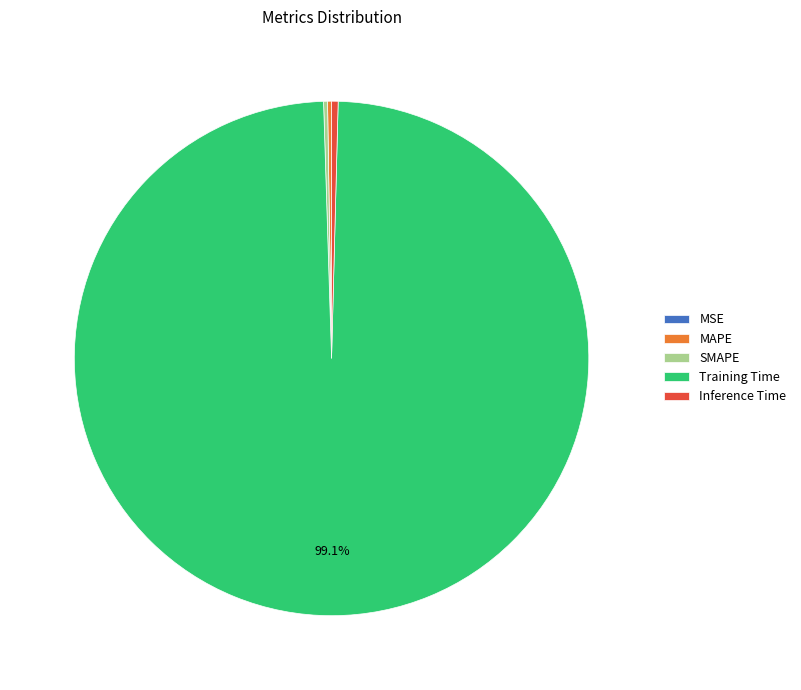

Which slice is the largest?

Training Time